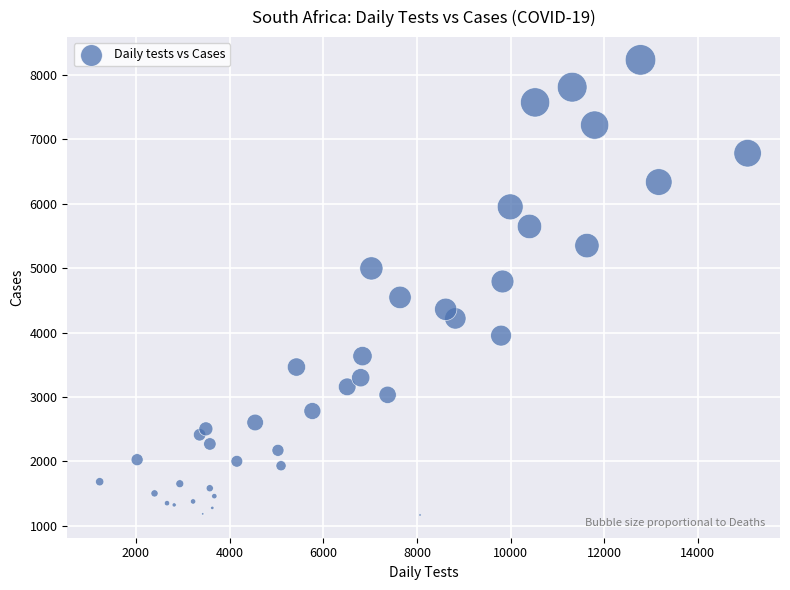

What is the range of X values (max minus min)?

13836